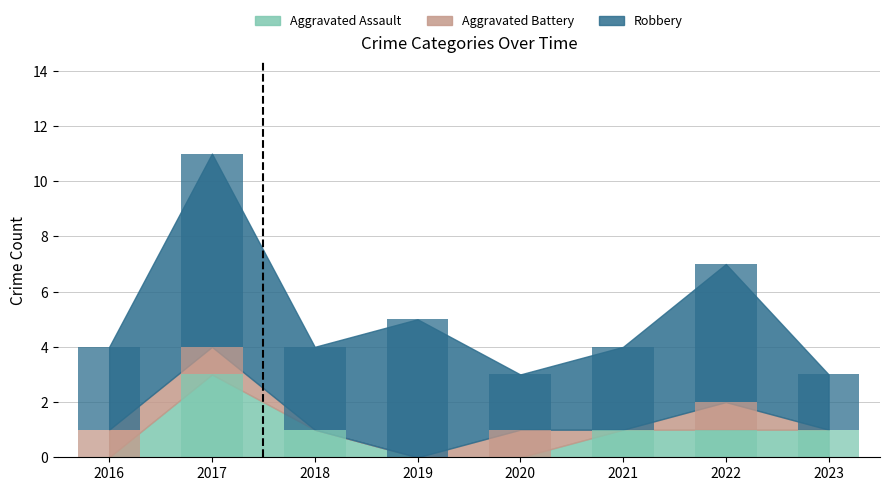

What is the difference between the highest and lowest values at 2019?

5